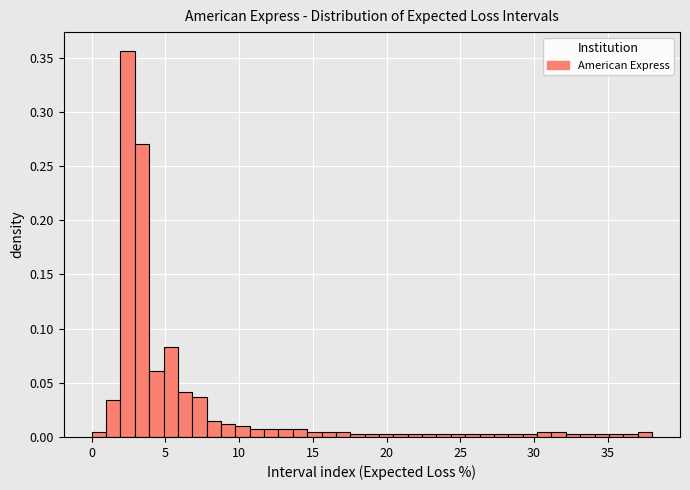

Around what value on the x-axis is the tallest bar? Give the approximate position of its centre, as read against the axis.

2.5